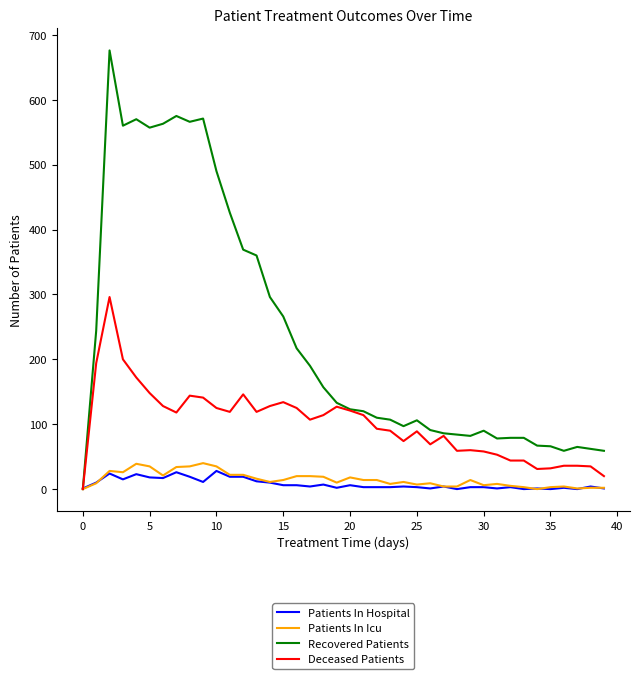

In Recovered Patients, how many points are lower than both neighbors (excluding endpoints)?

7